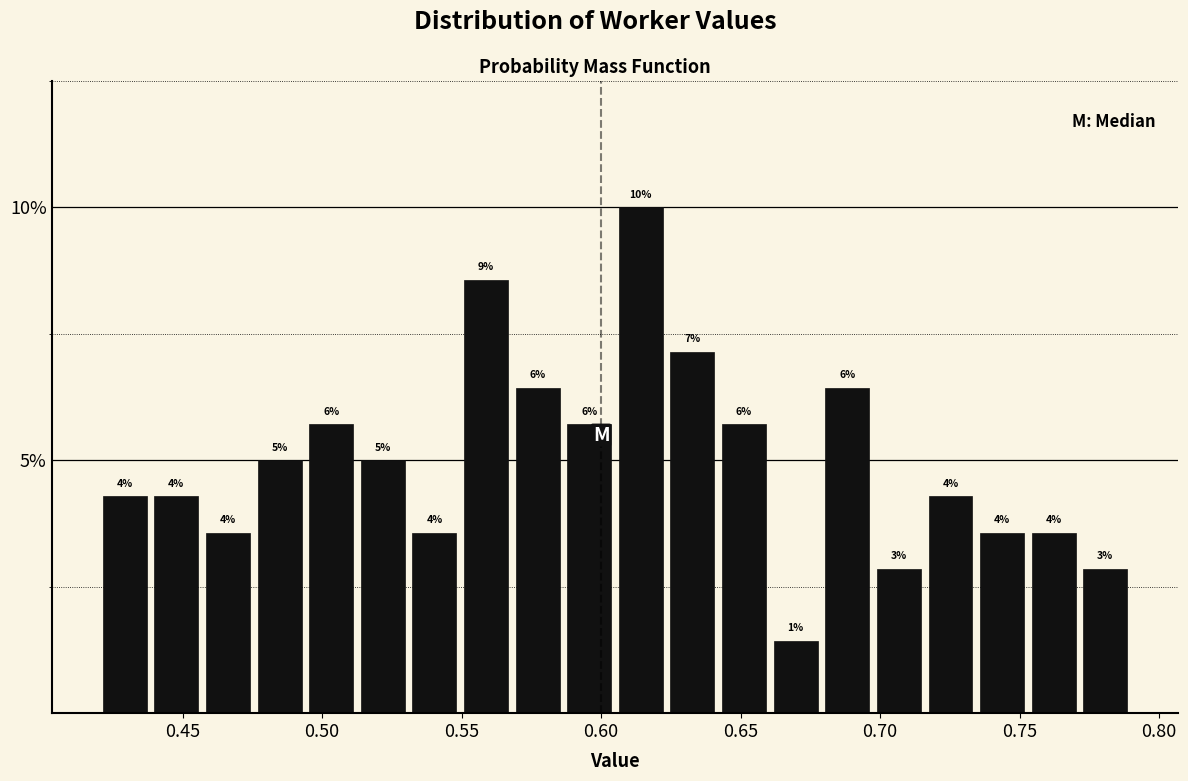

Read against the x-axis, roughly where is the centre of the tallest bar?

0.615